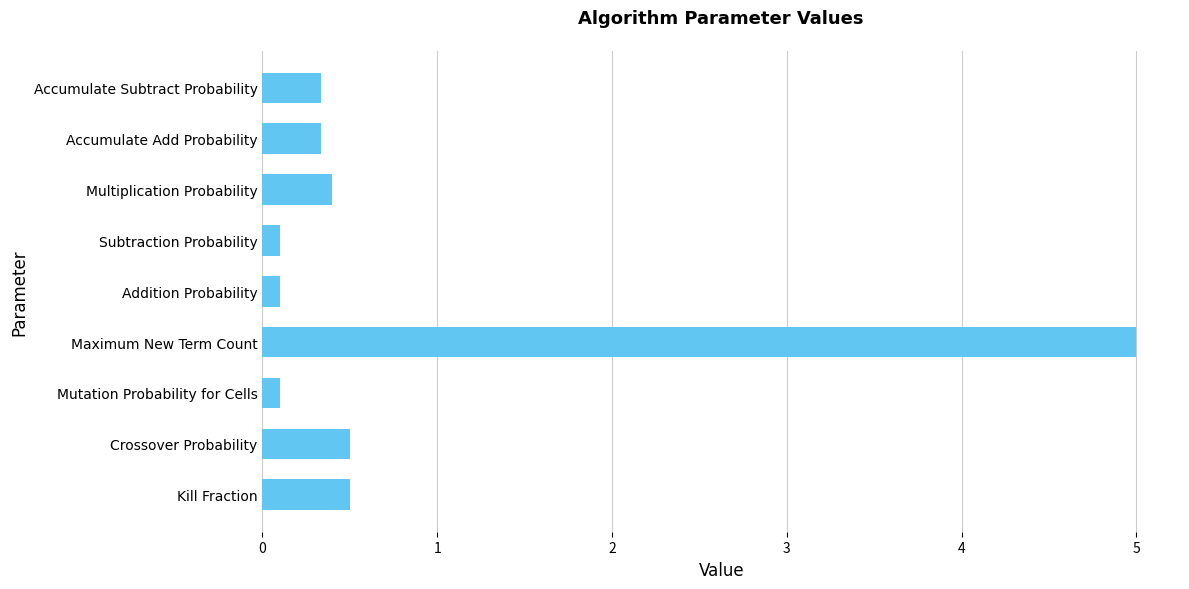

What is the change in value from Maximum New Term Count to Multiplication Probability?

-4.6